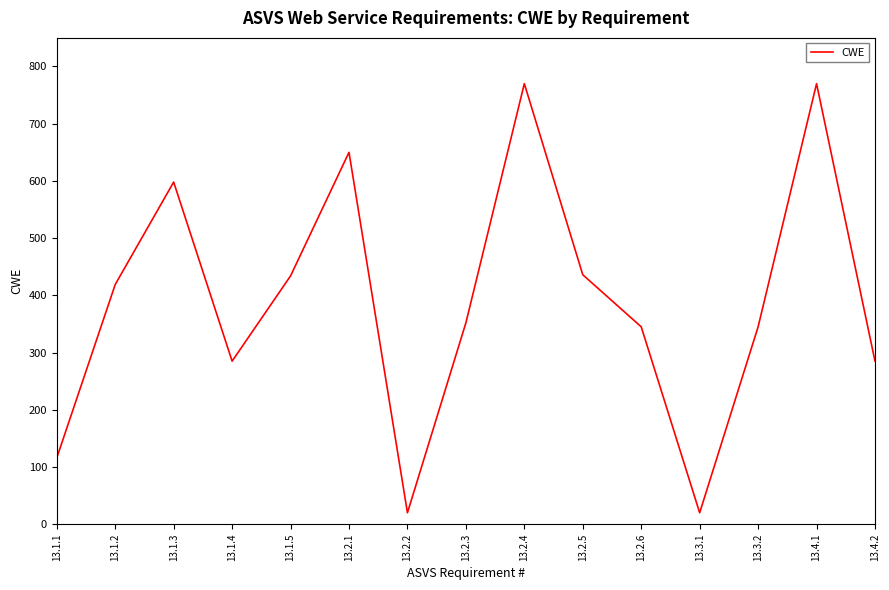

Where is the data nearest to the value 395?

13.1.2